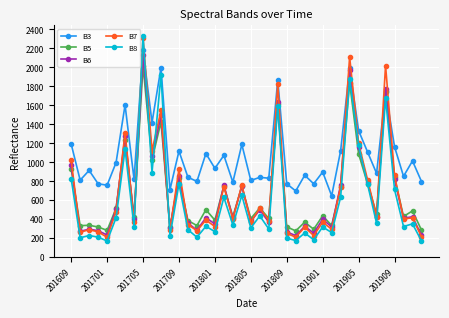

Which series has the largest total across all categories?

B3